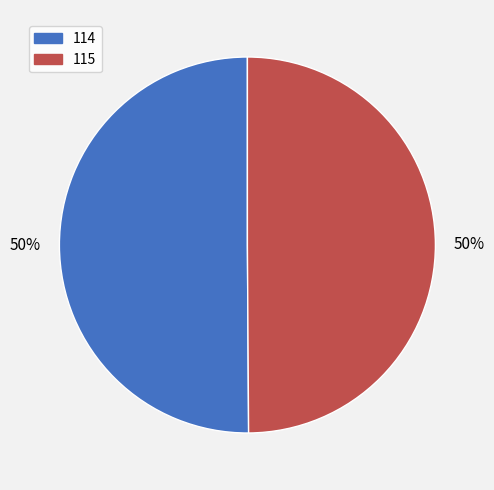

Is the sum of 114 and 115 greater than half?

Yes